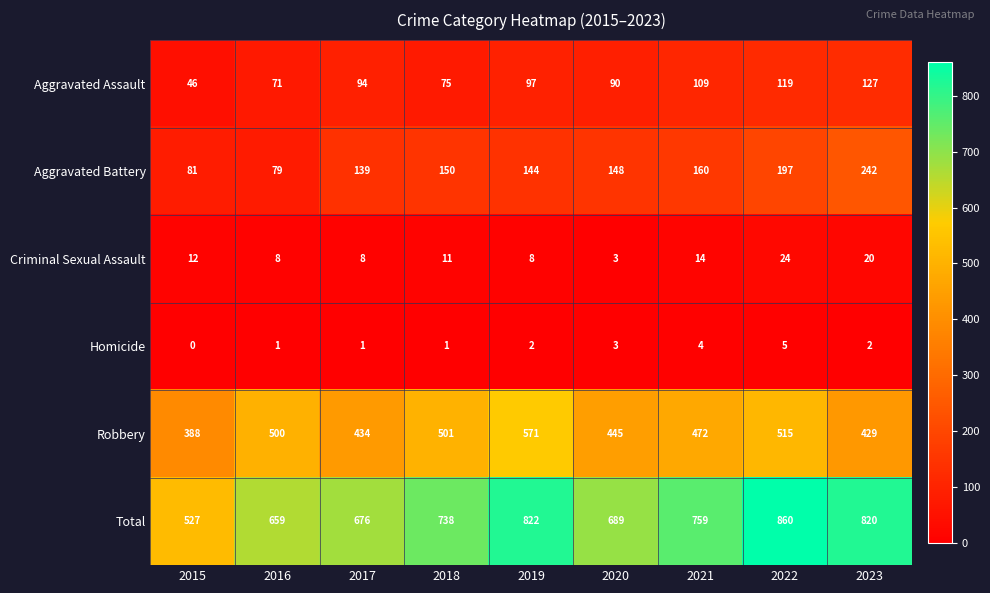

How many data points does each series have?

9